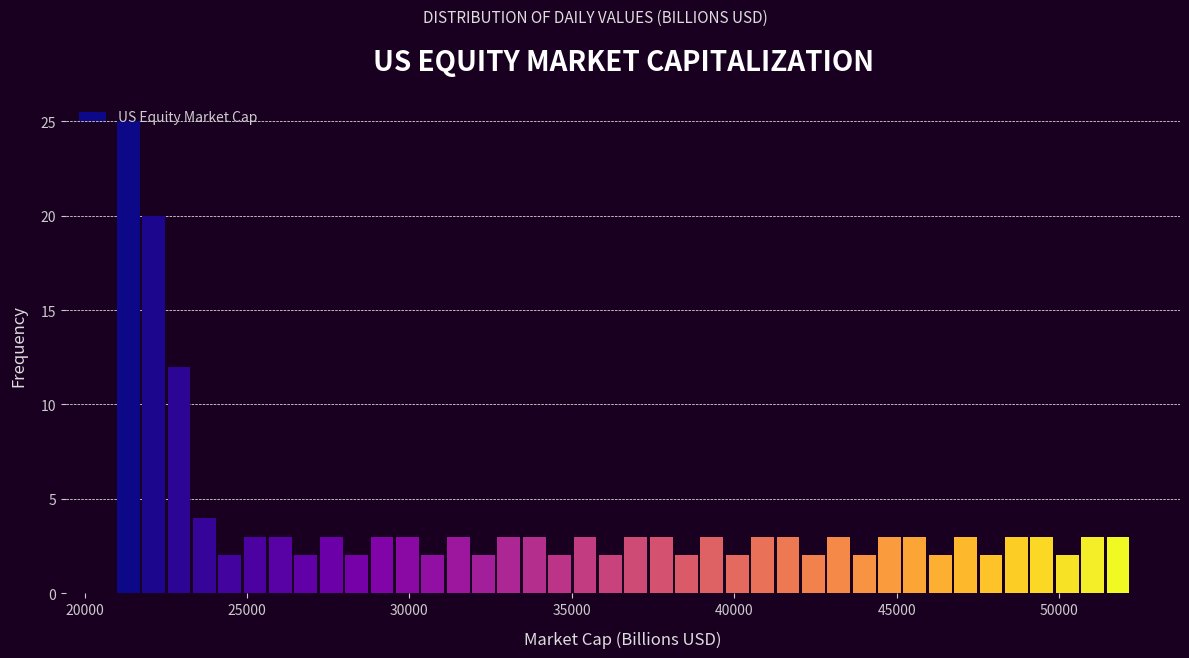

Around what value on the x-axis is the tallest bar? Give the approximate position of its centre, as read against the axis.

21500